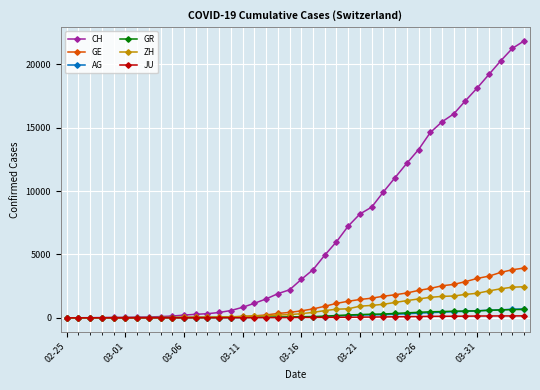

Which series has the largest total across all categories?

CH